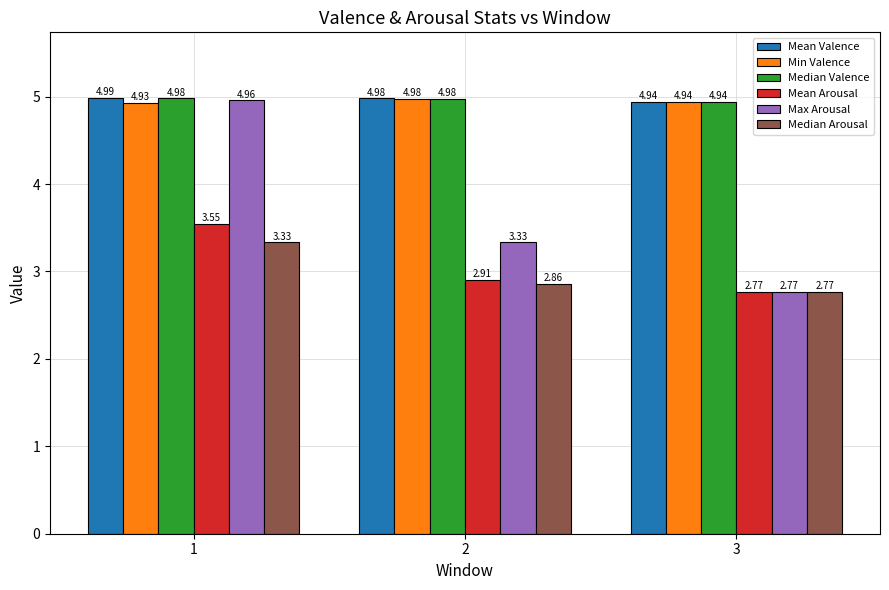

Count the Max Arousal values in the range 2 to 4.

2